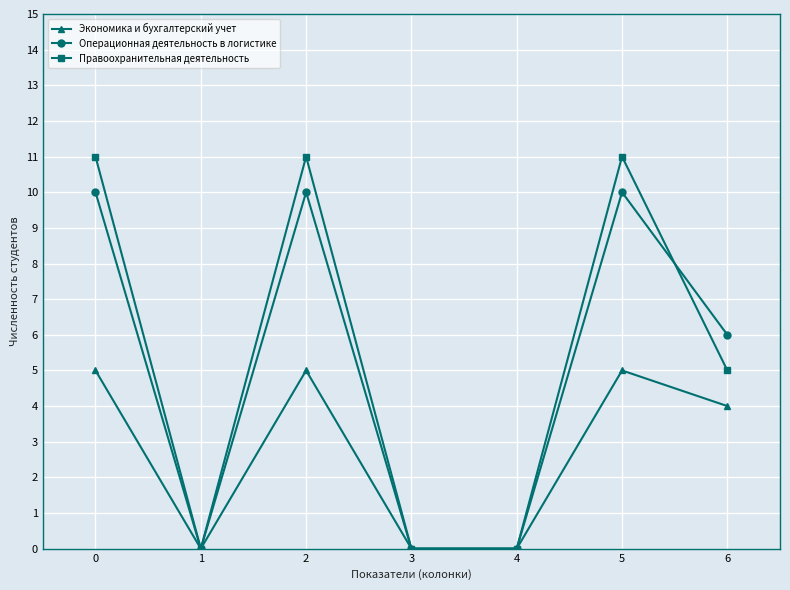

Is this an area chart (filled region under the line)?

No